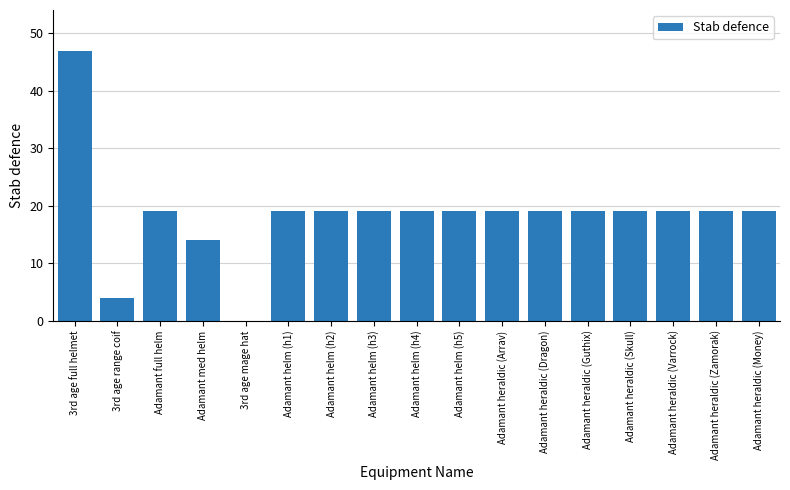

Which category has the highest value across all series?

3rd age full helmet